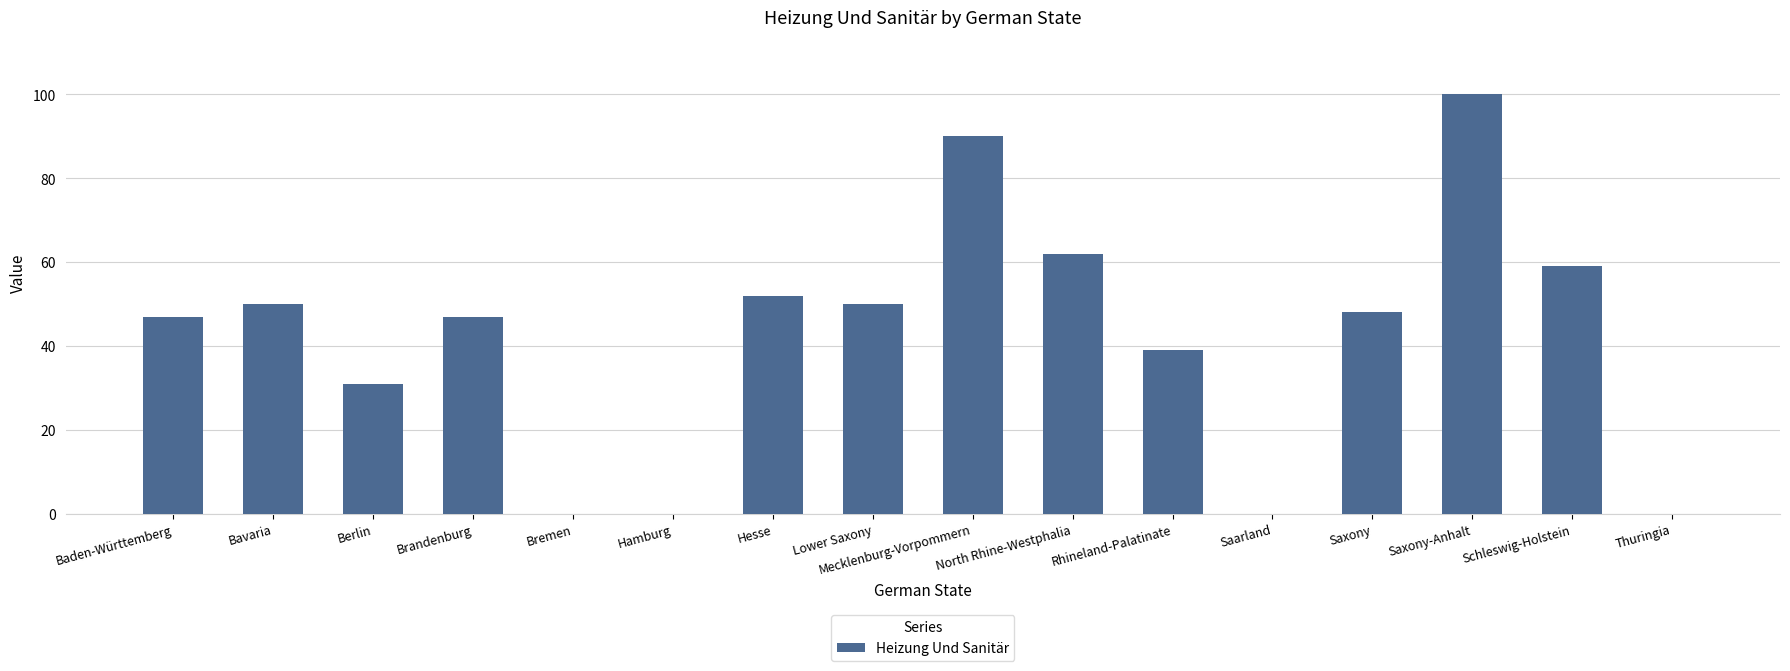

What is the greatest value displayed?

100